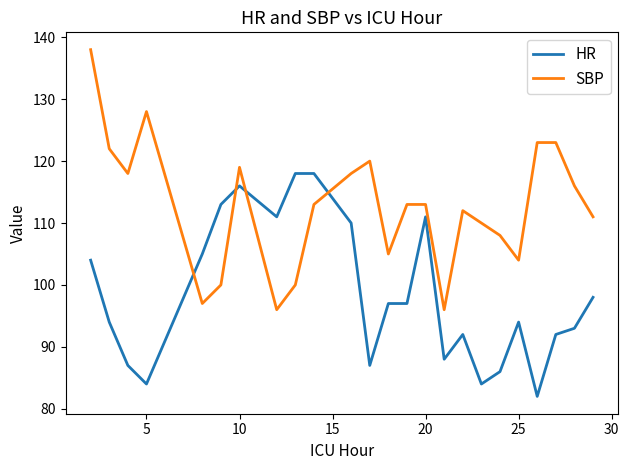

What is the difference between the maximum and minimum values in the HR series?

36